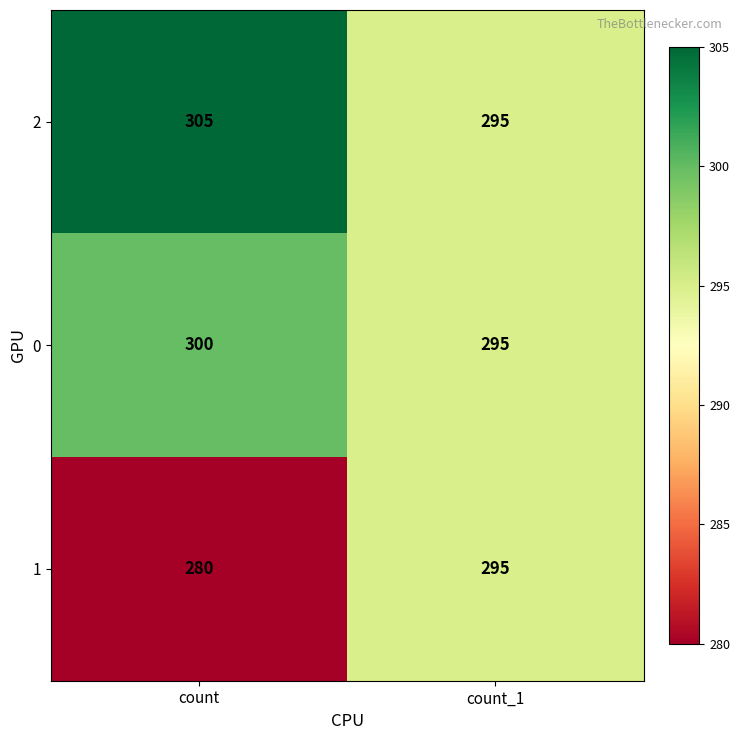

Rank the series by their average value, from highest to lowest.

2, 0, 1